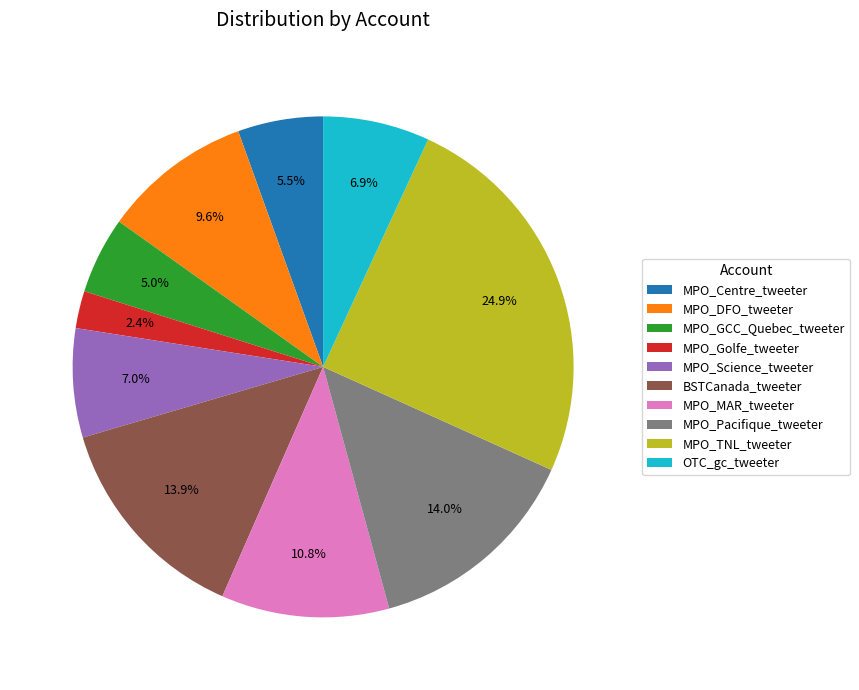

Count the number of slices in the pie.

10